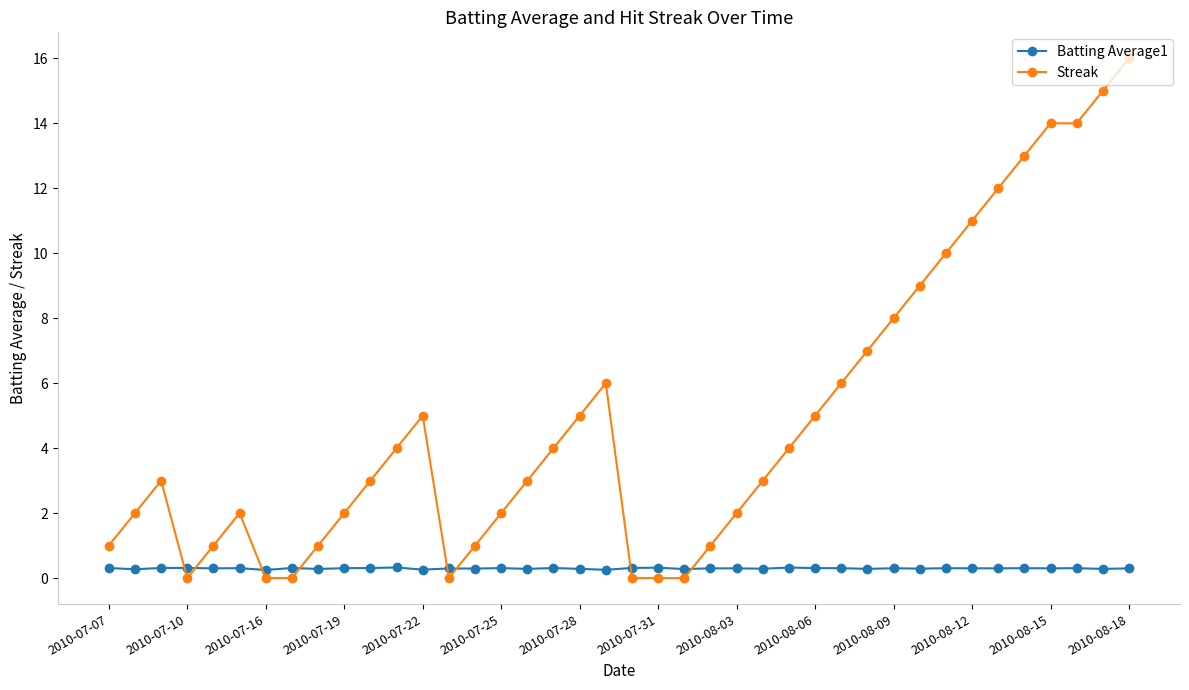

Which series has the widest spread of values?

Streak